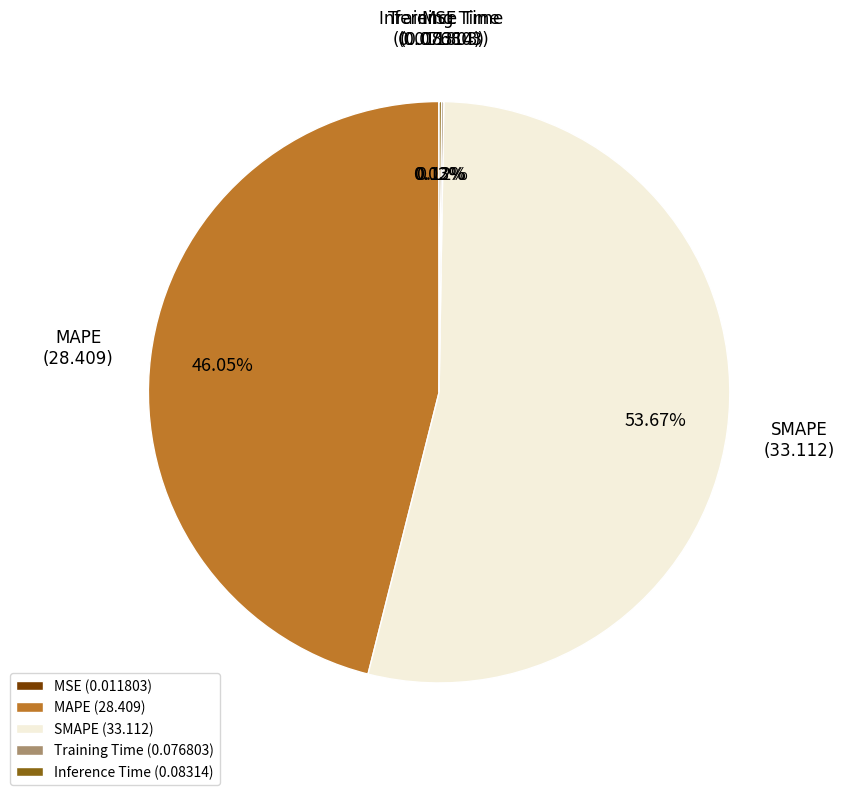

Does MAPE (28.409) account for over 50% of the chart?

No